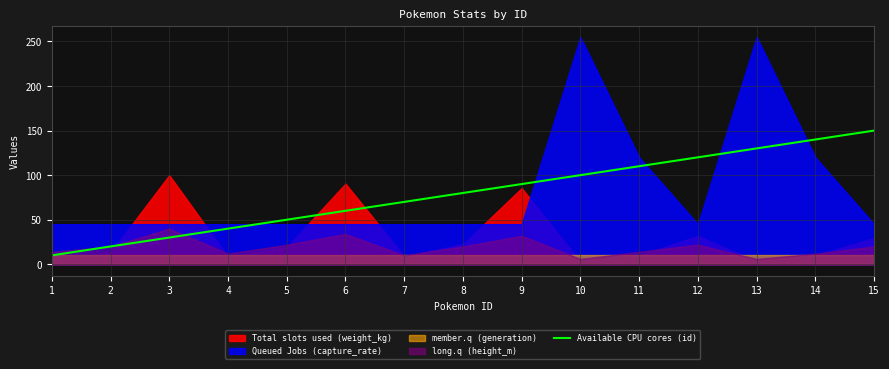

True or false: the data shows 100 at 10.

True